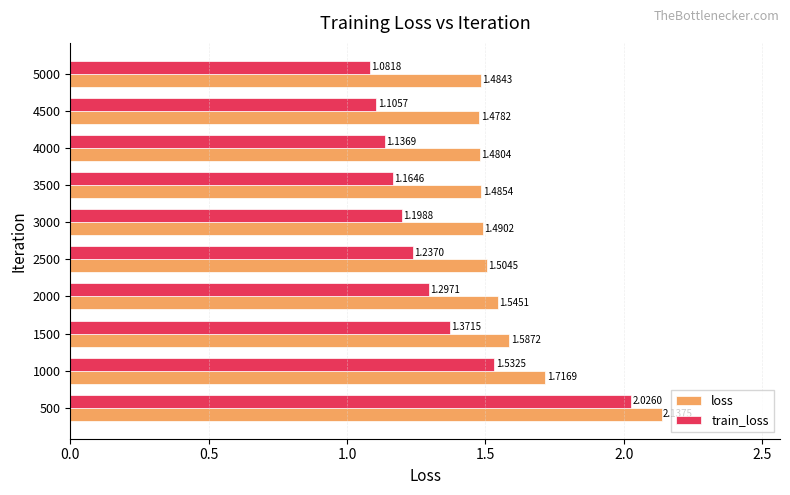

At how many categories does at least one series exceed 2?

1